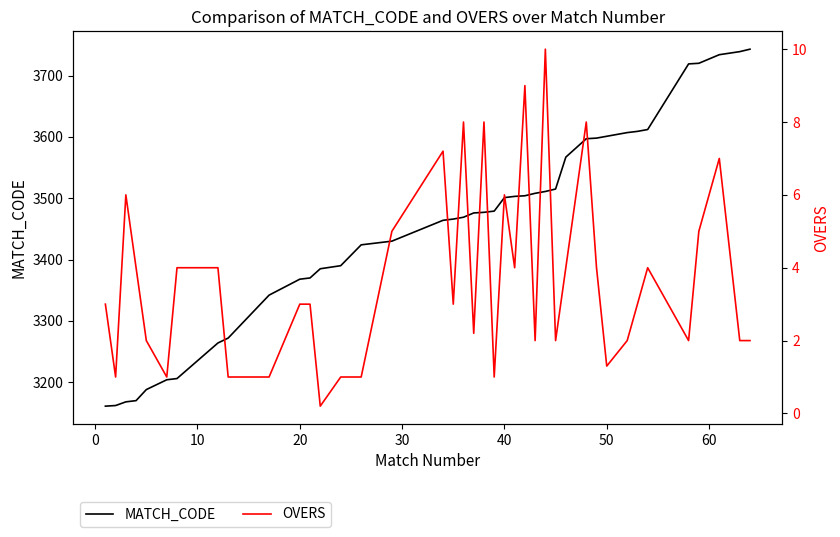

True or false: MATCH_CODE has a value of 5486 at 50.

False